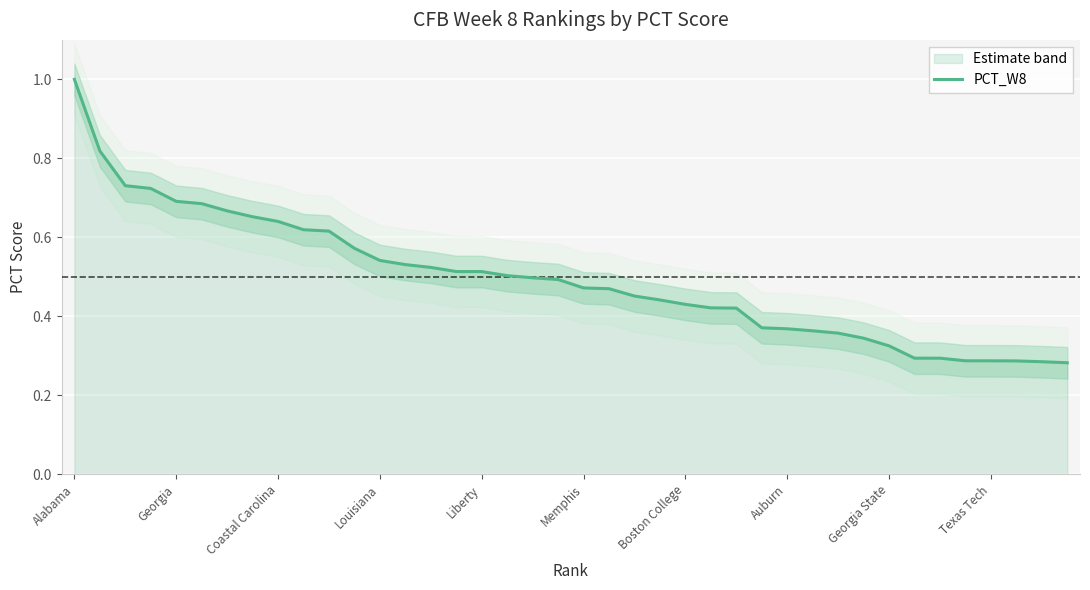

The value of PCT_W8 at Coastal Carolina is 1.1. True or false?

False